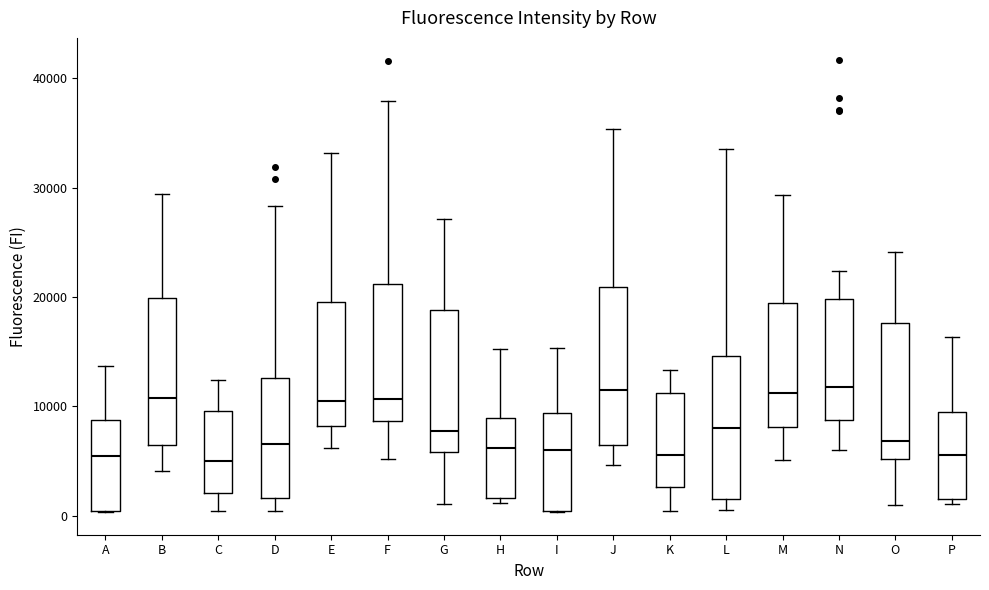

Where does the lower whisker of the box for E end on the y-axis? The values are not printed on the chart, so give them approximately, as read against the axis.

6000